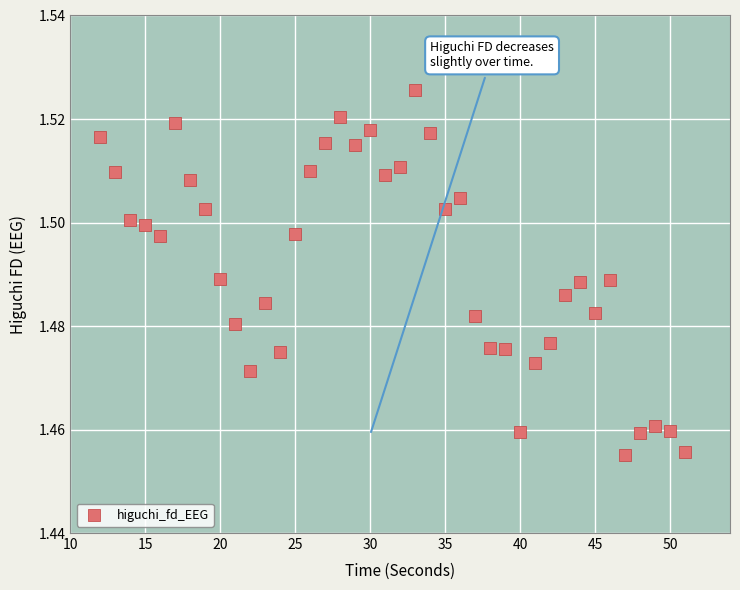

What is the range of X values (max minus min)?

39.0